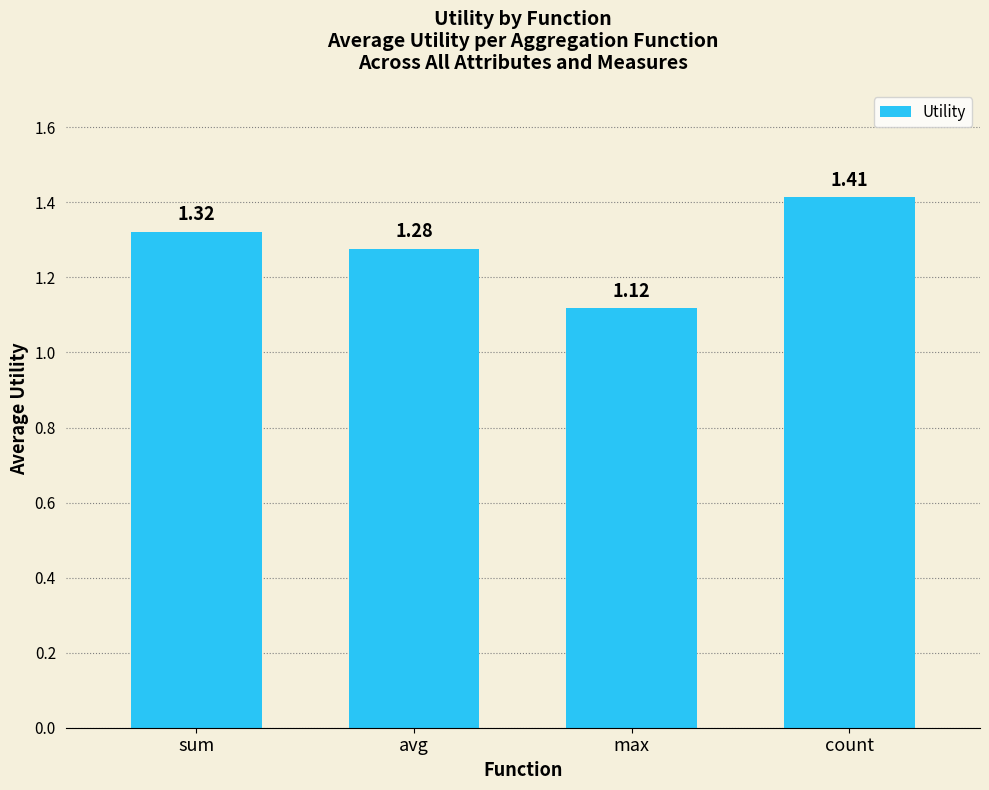

Is it true that the value at sum is 0.5?

False